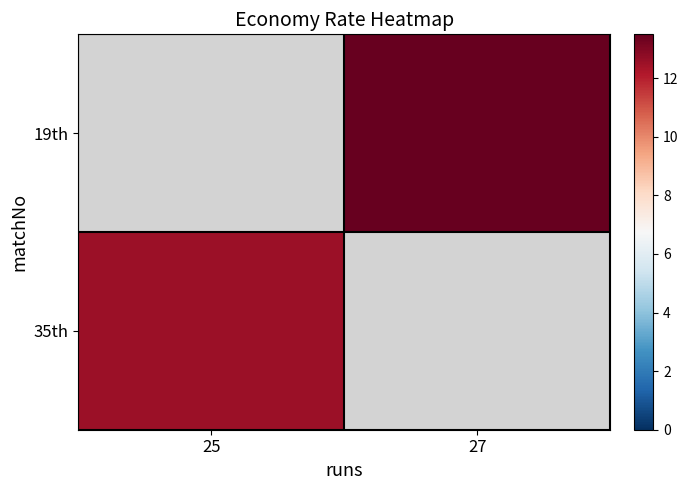

Which label corresponds to the largest value in the chart?

27